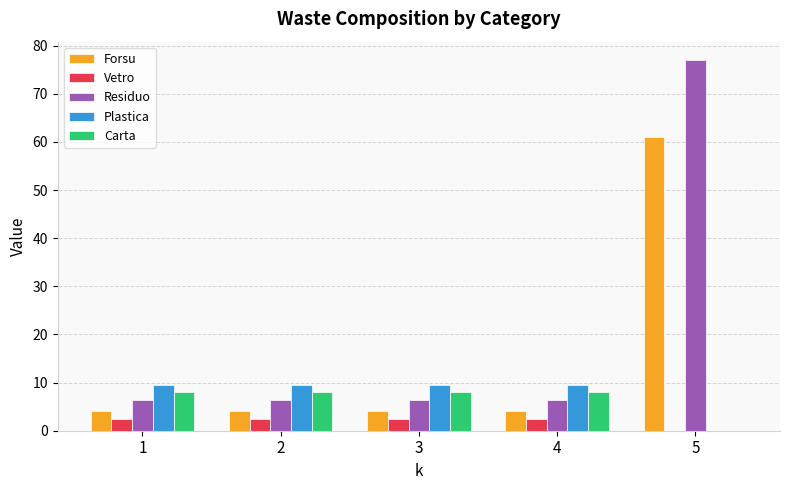

Which series has the largest total across all categories?

Residuo